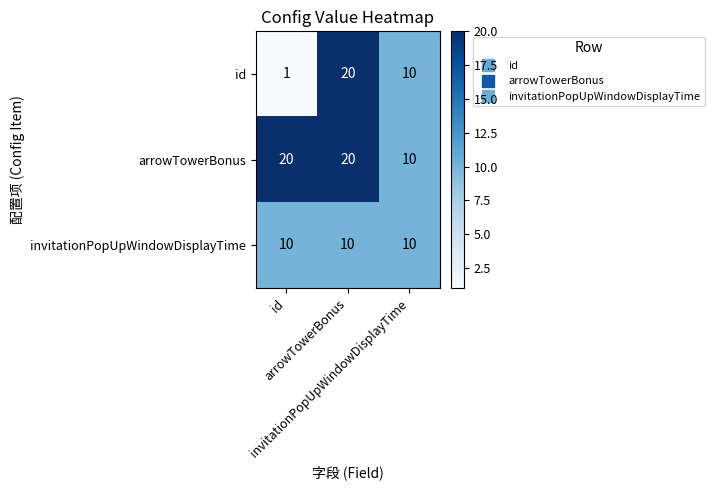

What is the greatest value displayed?

20